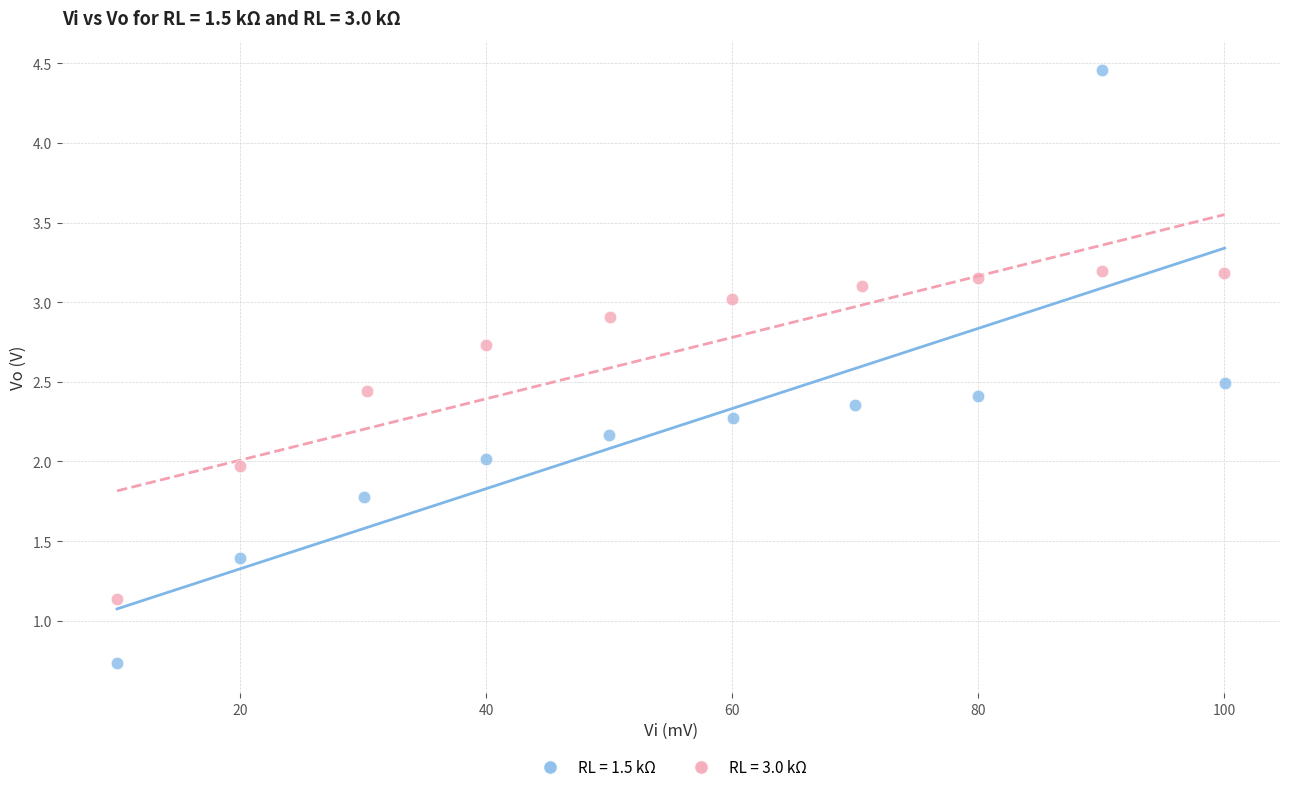

Which series contains the lowest Y value?

RL = 1.5 kΩ